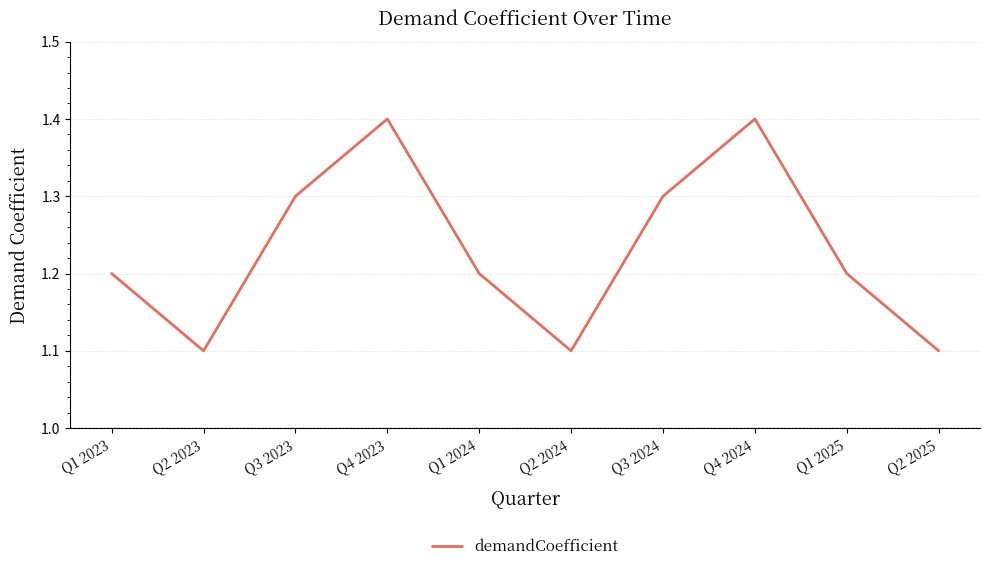

Reading right to left, list all the values displayed in this chart.

1.1	1.2	1.4	1.3	1.1	1.2	1.4	1.3	1.1	1.2